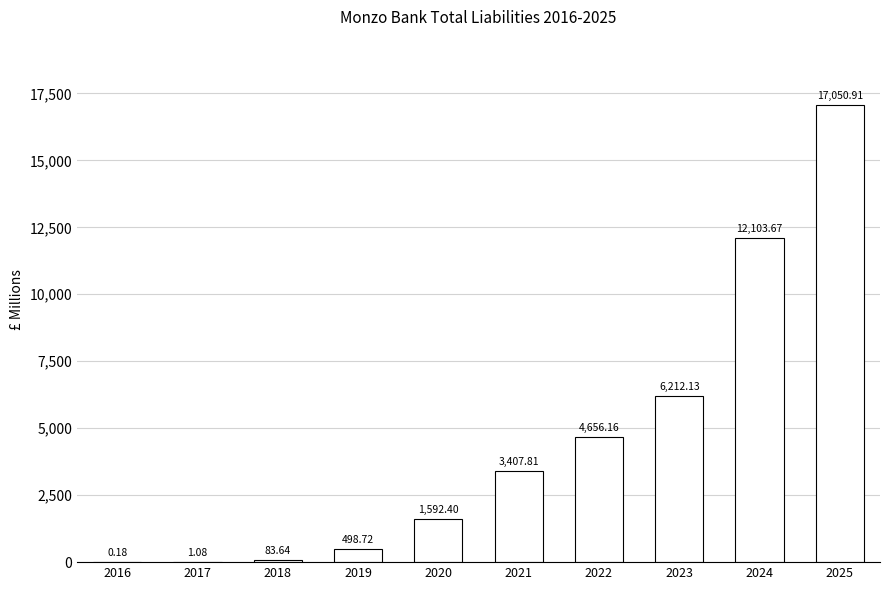

Is it true that the value at 2024 is 4396.2?

False